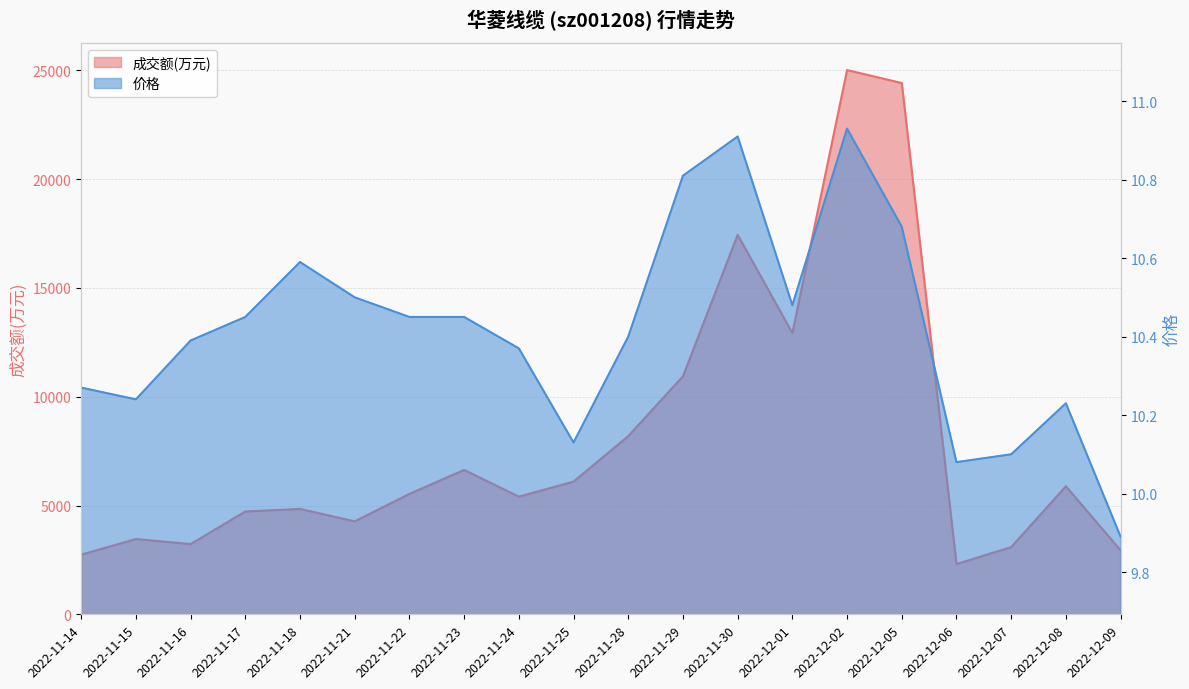

Which category has the highest value in the 成交额(万元) series?

2022-12-02